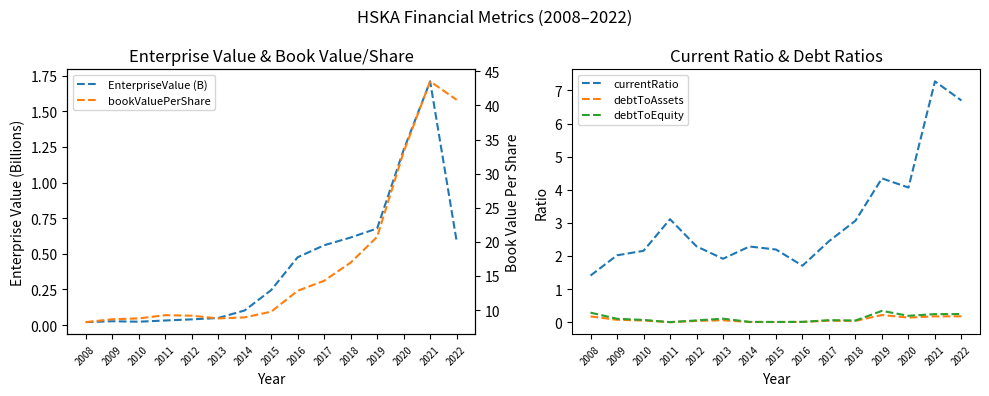

Which label corresponds to the smallest value in the chart?

2011